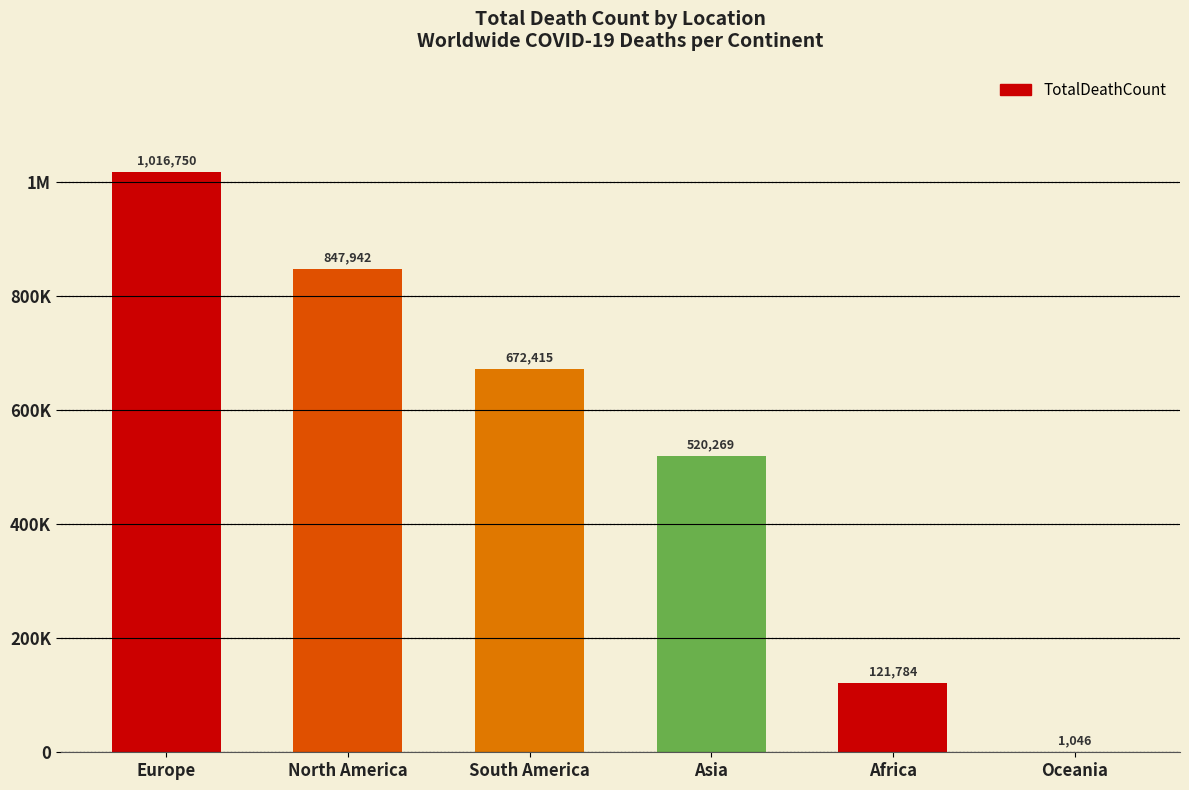

Reading left to right, extract all data points from this chart.

Europe=1016750	North America=847942	South America=672415	Asia=520269	Africa=121784	Oceania=1046